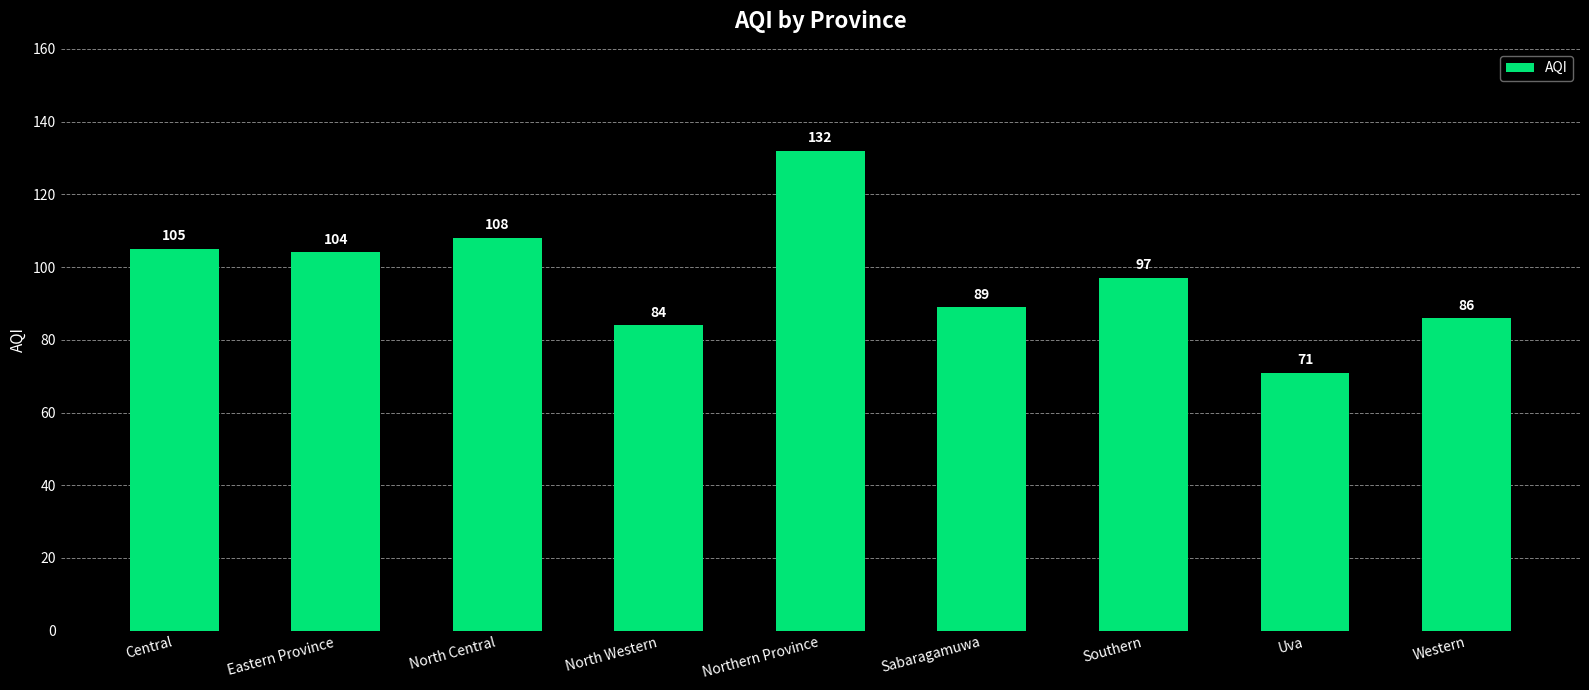

At which label does the data first exceed 97?

Central